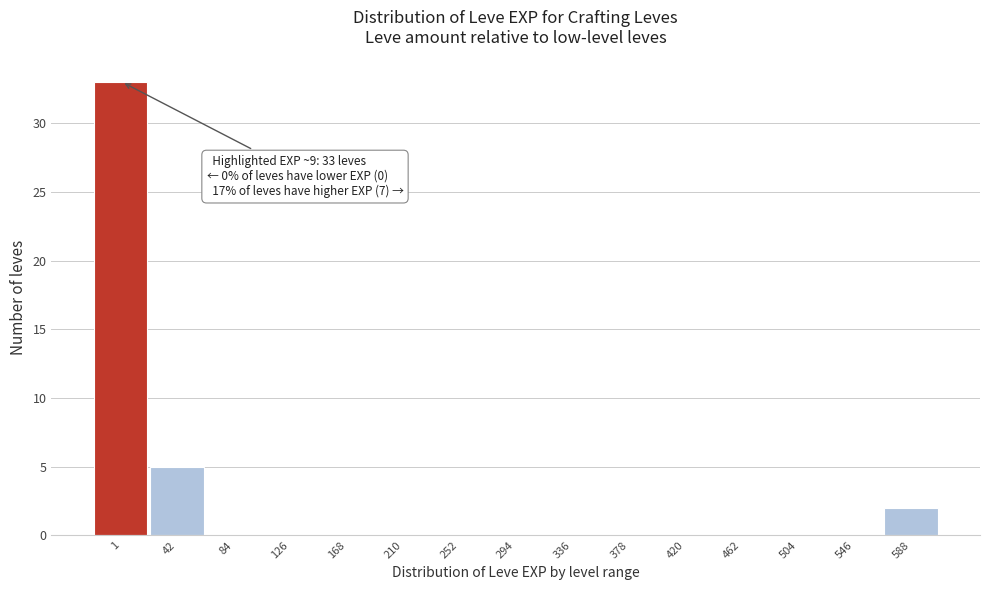

Reading left to right, what are all the values shown in this chart?

1=33	42=5	84=0	126=0	168=0	210=0	252=0	294=0	336=0	378=0	420=0	462=0	504=0	546=0	588=2